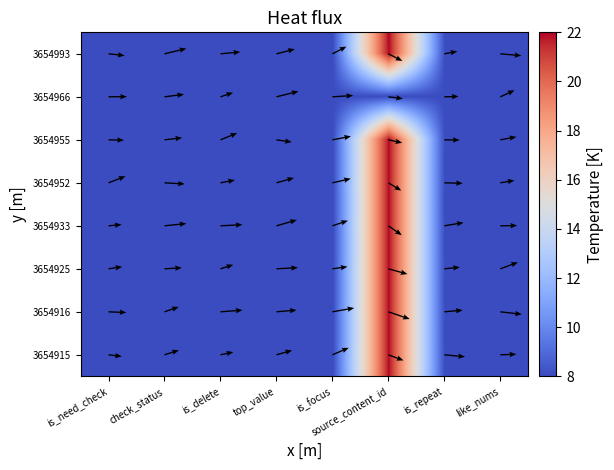

The value of 3654933 at like_nums is 8.0. True or false?

True